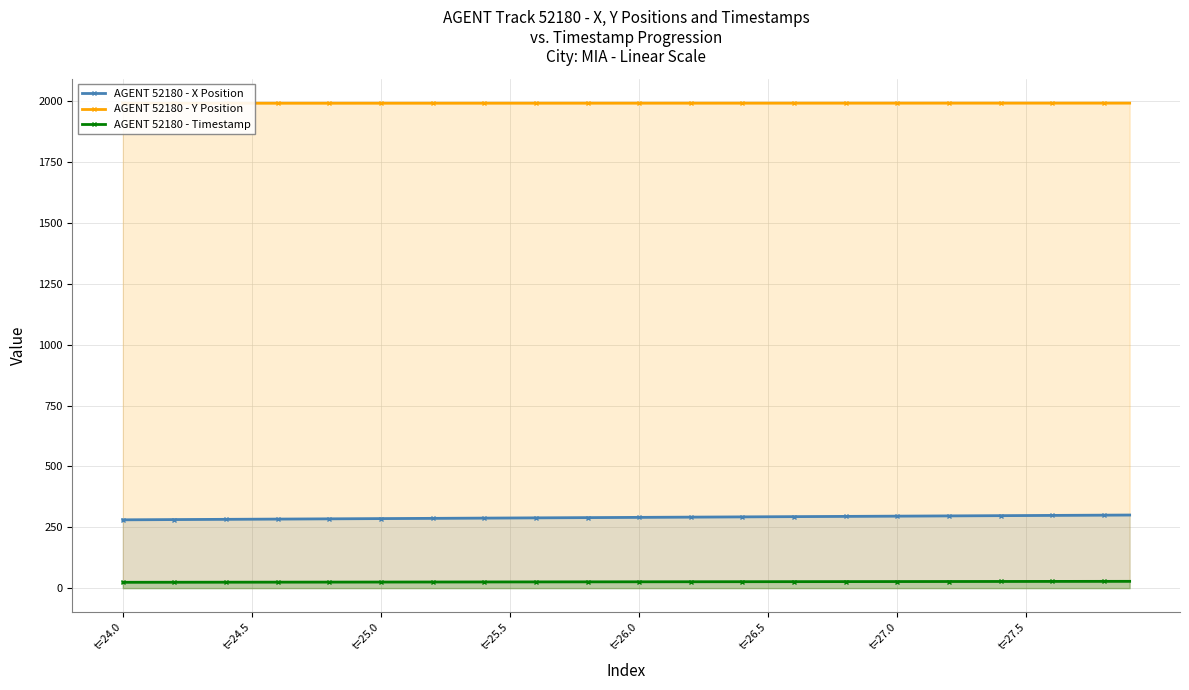

What is the sum of all AGENT 52180 - Timestamp values?

1038.0